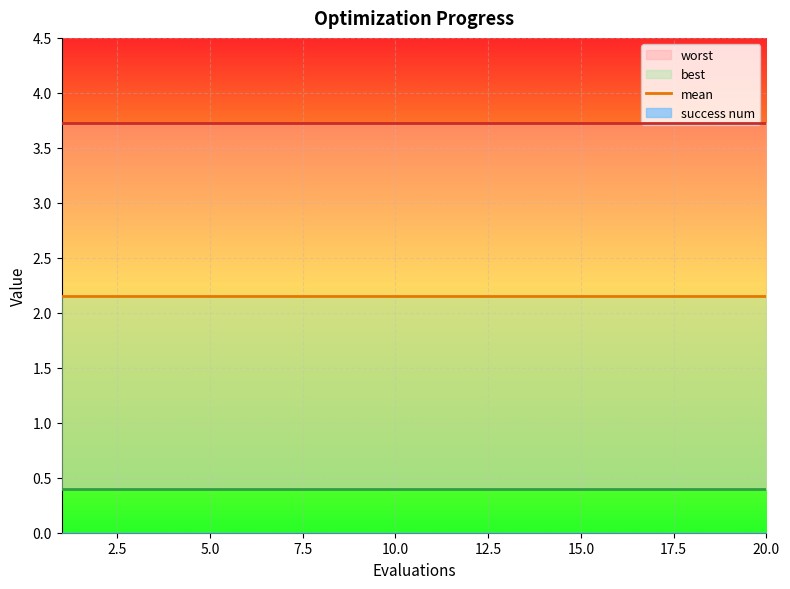

Which category has the highest value across all series?

1